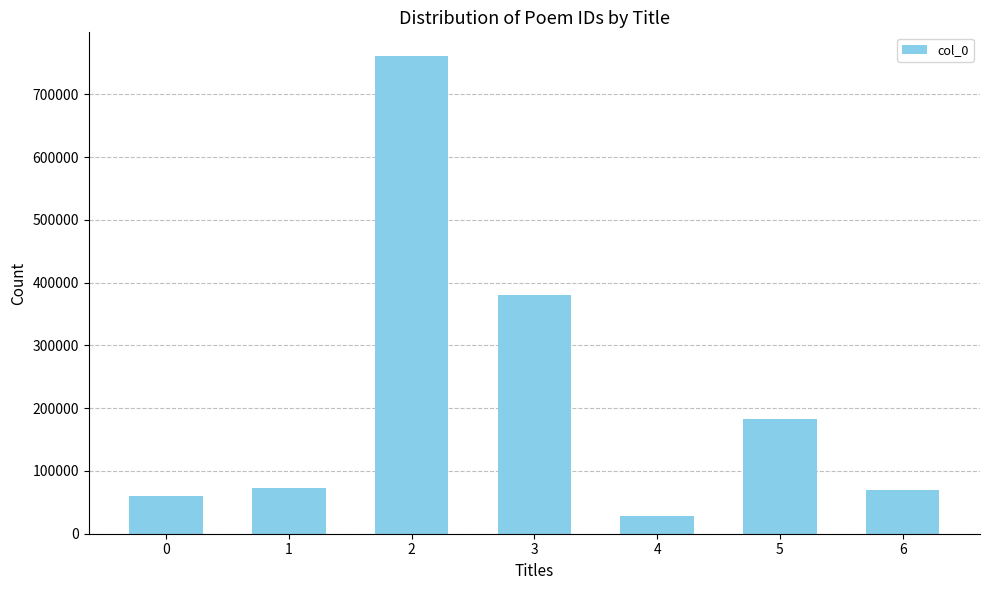

Read the value at 3, to the nearest 100.

380800